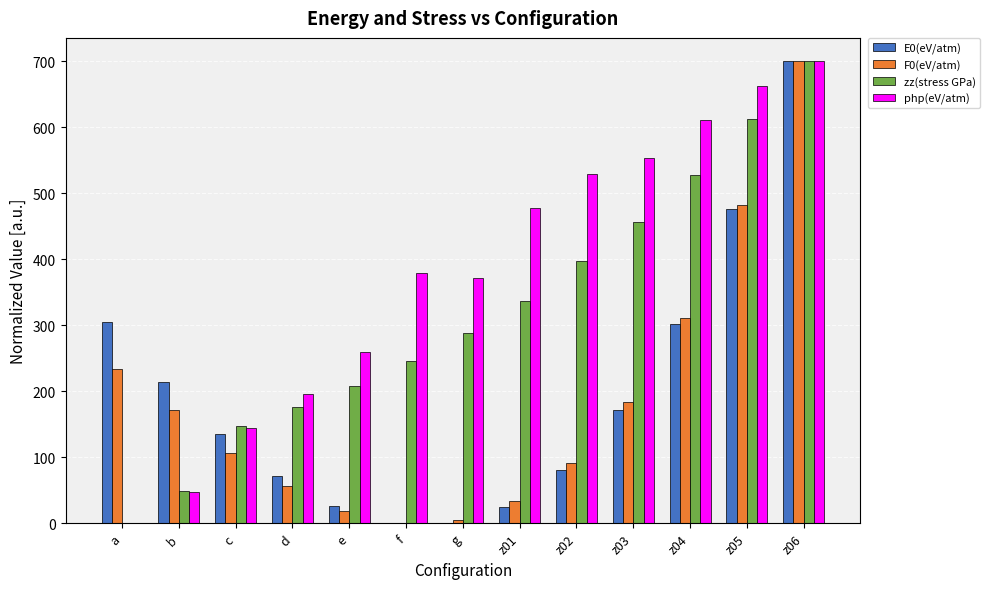

Where is php(eV/atm) nearest to the value 350?

g